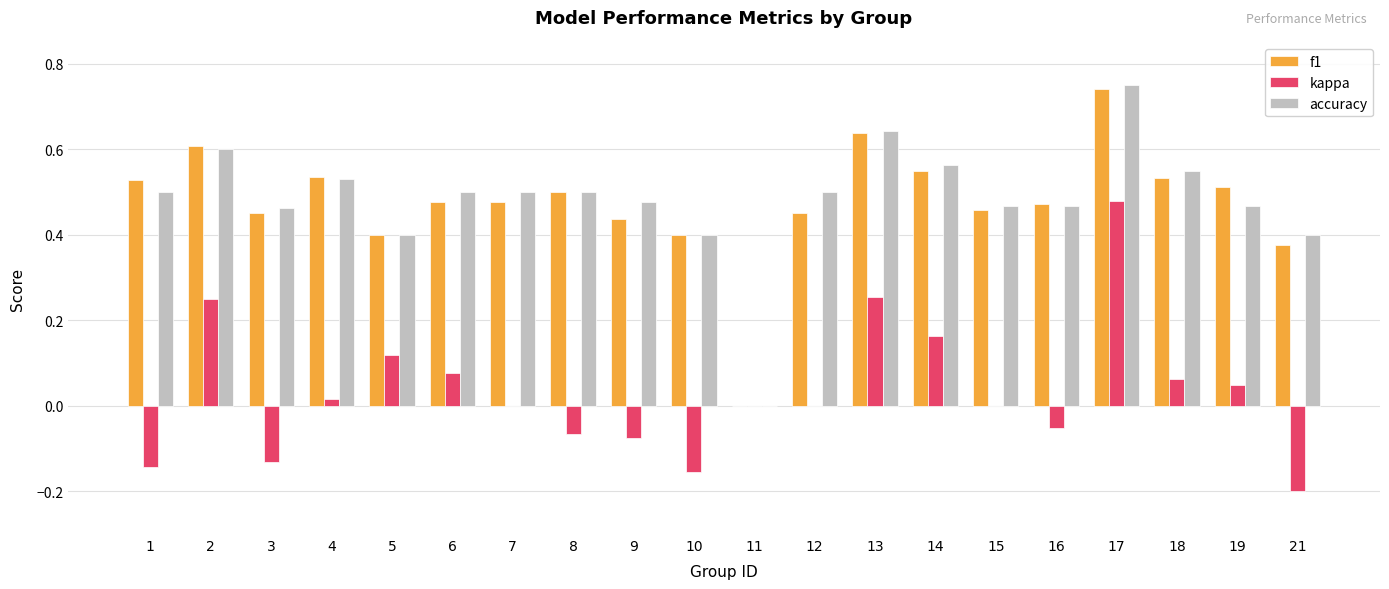

Which label corresponds to the largest value in the chart?

17